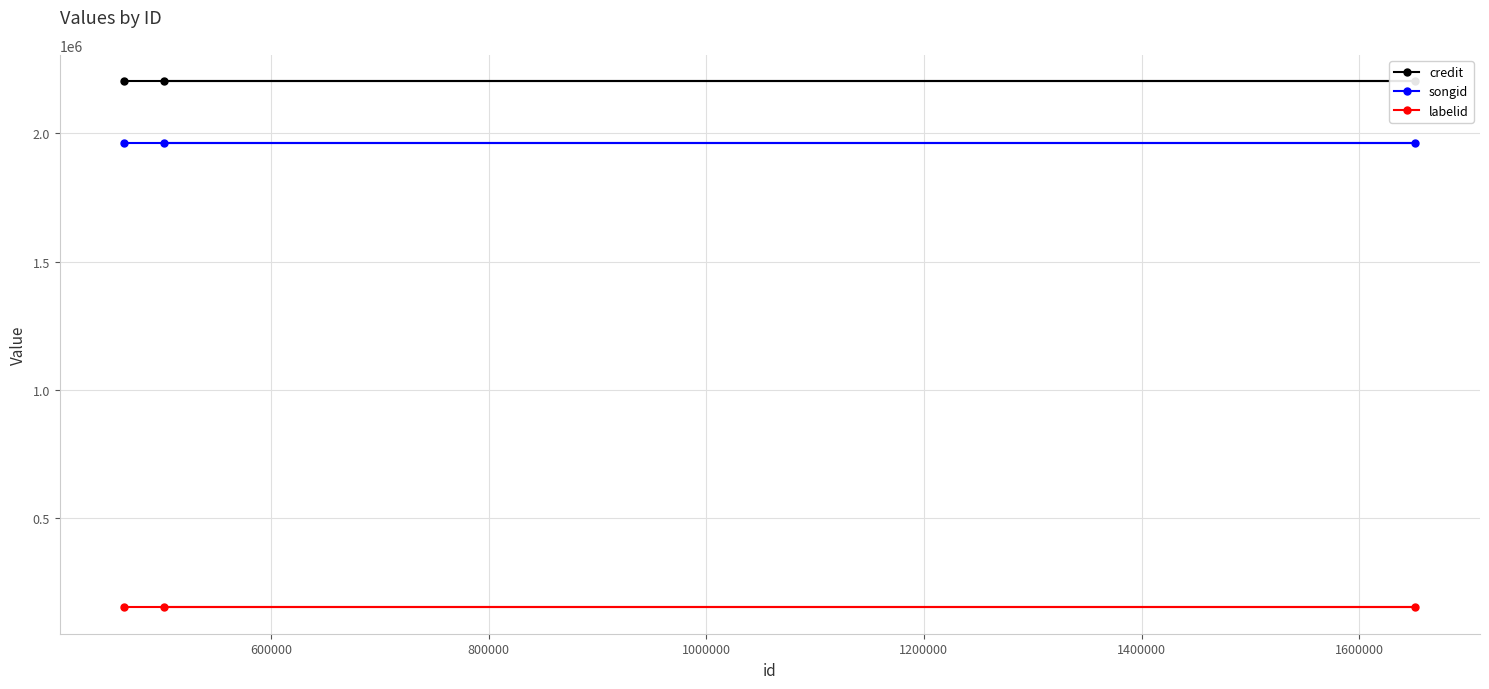

What is the average value of the songid series?

1959823